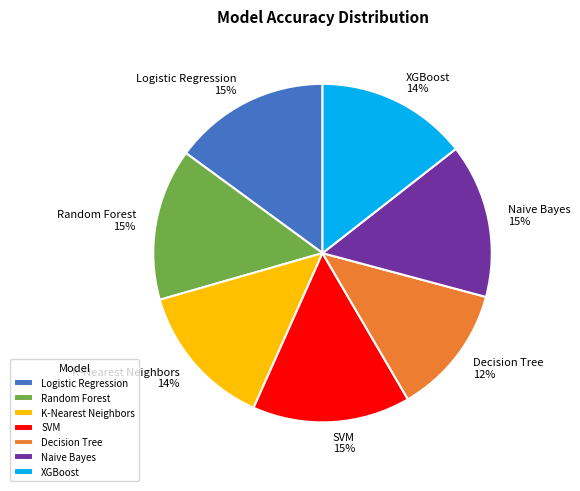

How many segments does this pie chart have?

7